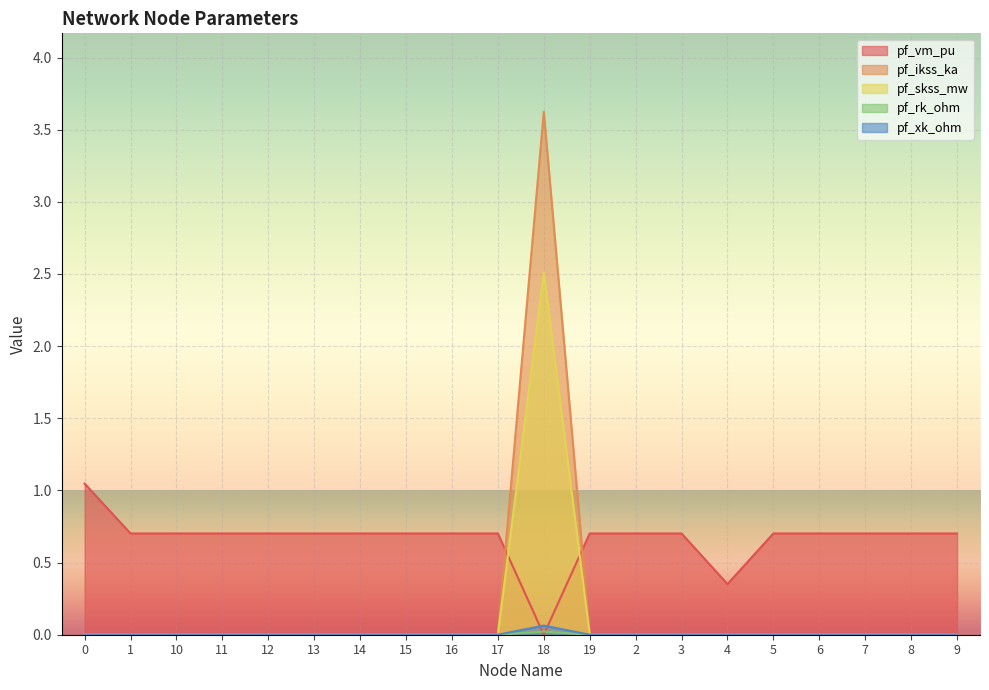

Where is the first local maximum for pf_xk_ohm?

18